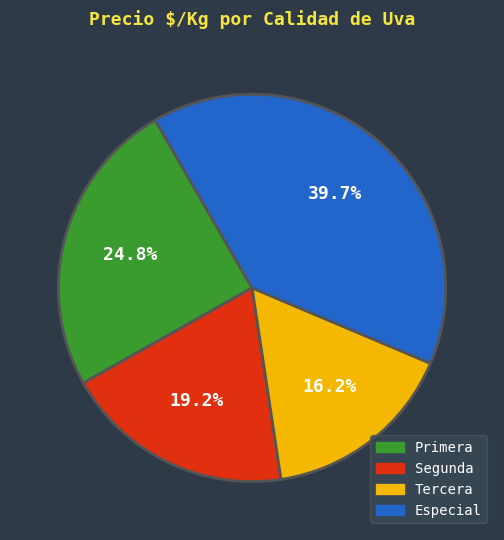

Rank the categories by value from highest to lowest.

Especial, Primera, Segunda, Tercera